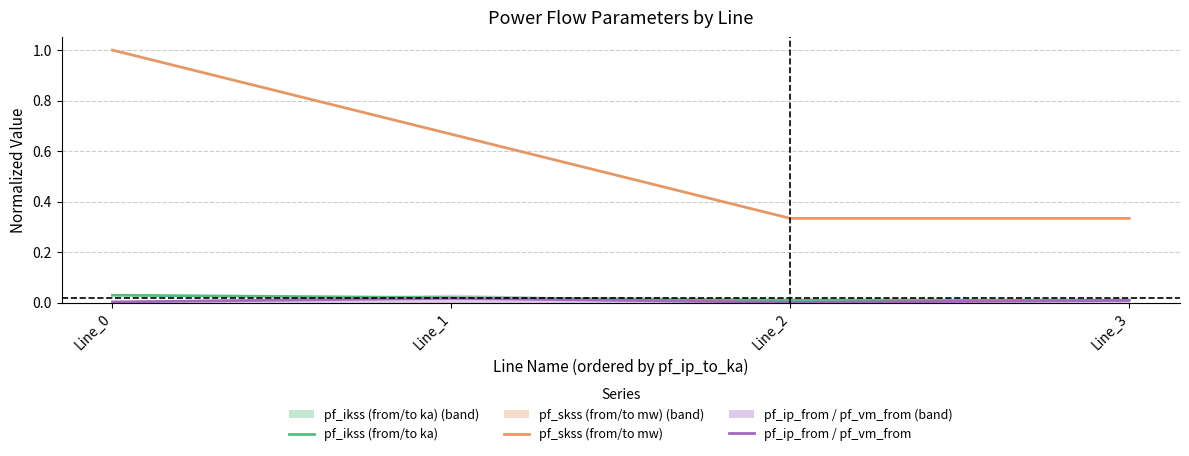

Which series has the widest spread of values?

pf_skss (from/to mw)